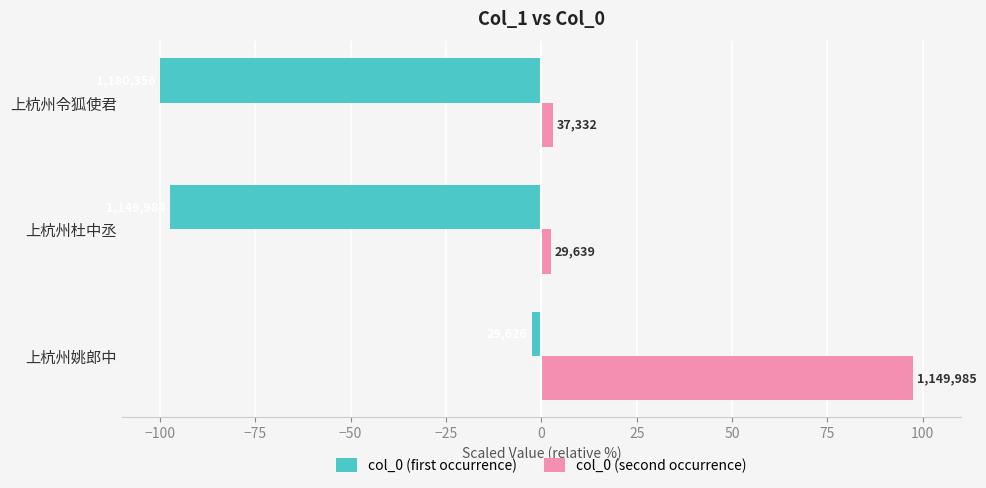

What is the difference between the maximum and second lowest values in the col_0 (second occurrence) series?

94.3